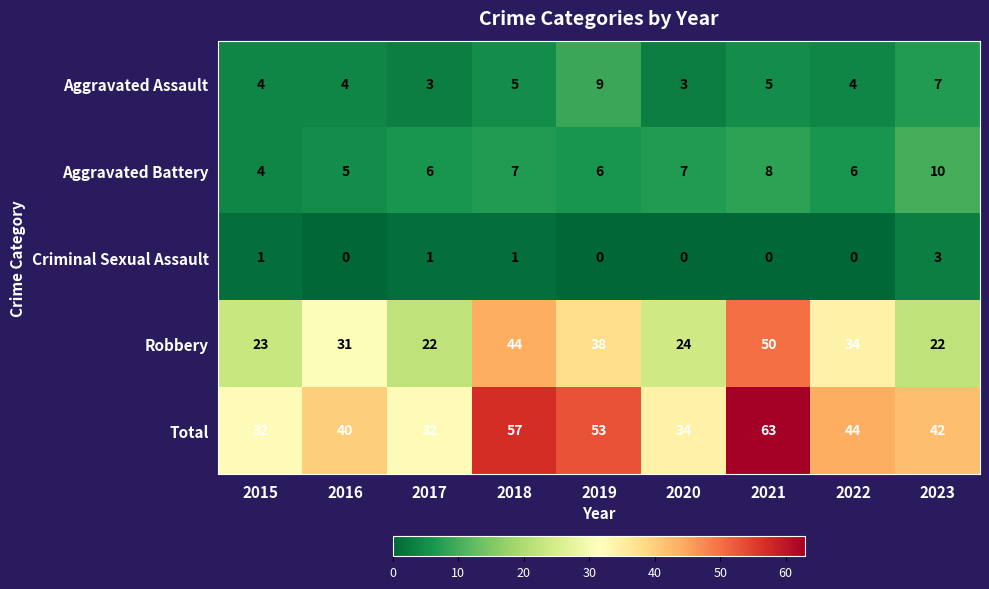

What is the difference between the highest and lowest values at 2015?

31